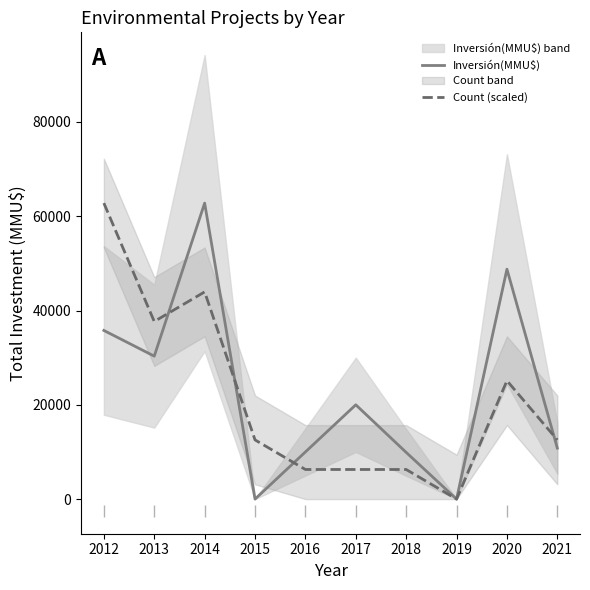

True or false: Inversión(MMU$) and Count (scaled) cross at least once.

True